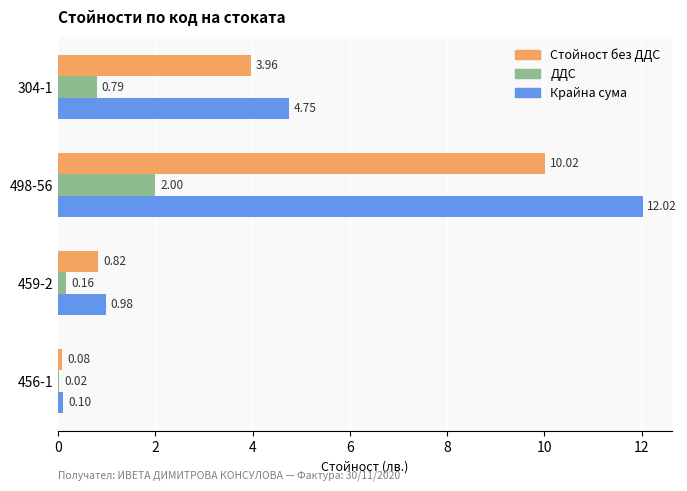

What is the average value of the ДДС series?

0.7